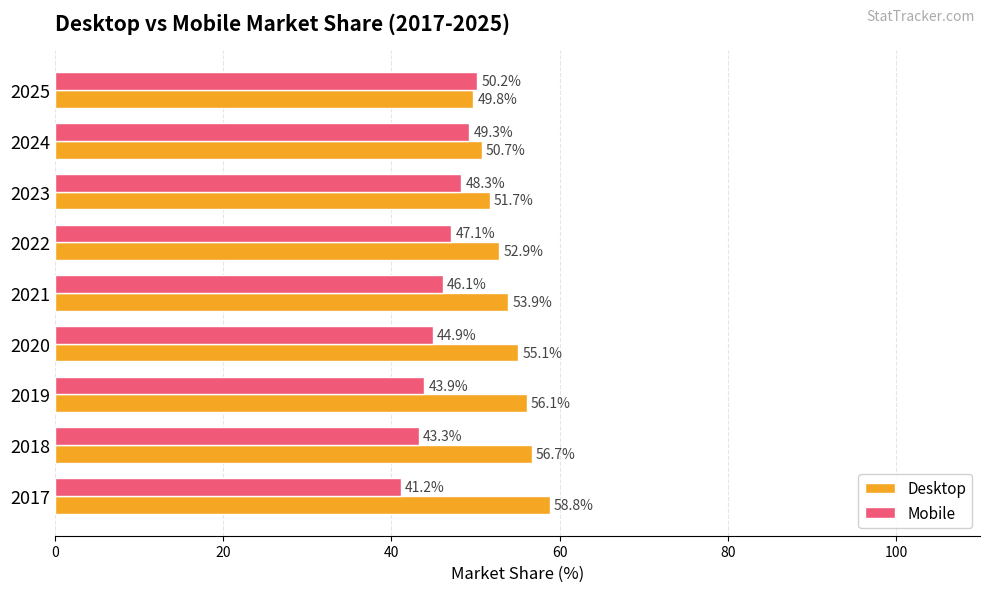

At which category is the sum across all series the highest?

2021